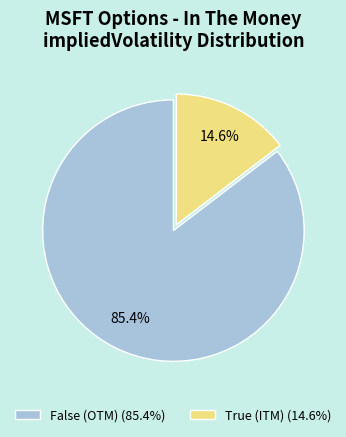

What portion of the pie excludes False?

14.6%